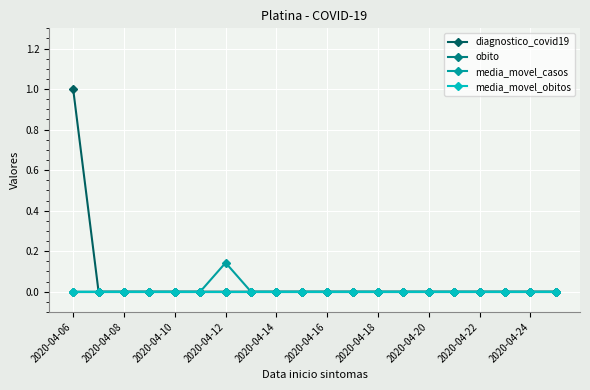

Is this an area chart (filled region under the line)?

No